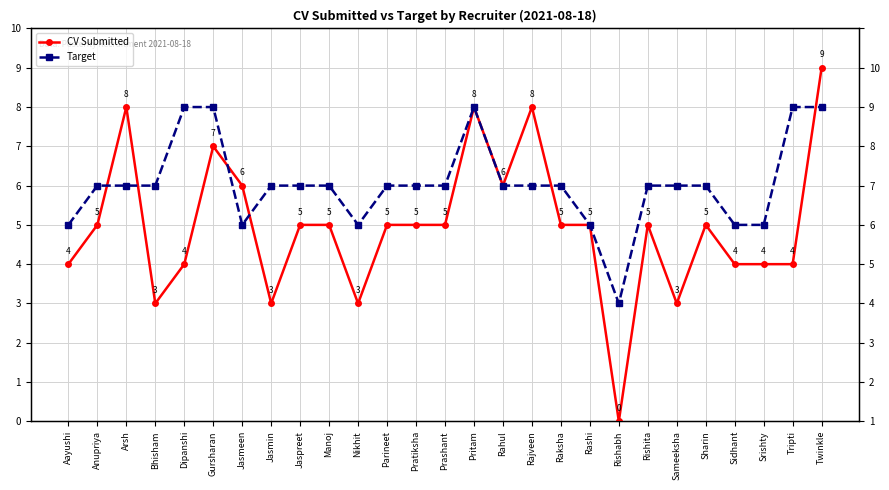

At which label does Target first exceed 6?

Dipanshi